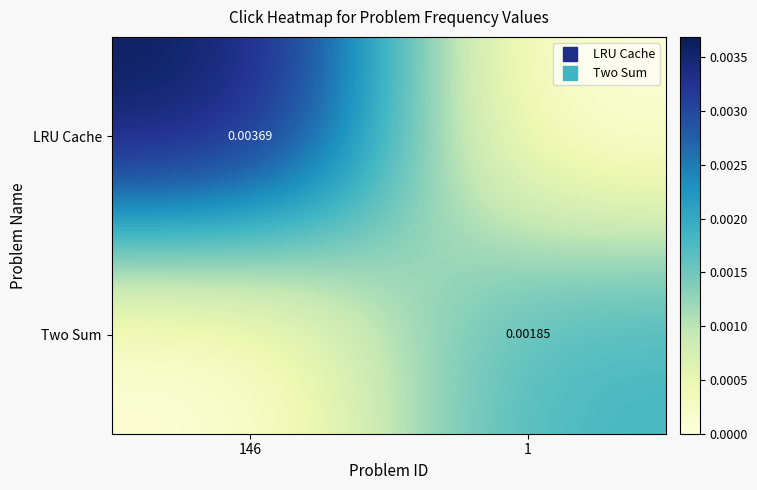

The Two Sum series shows 0.0 at 1. True or false?

False